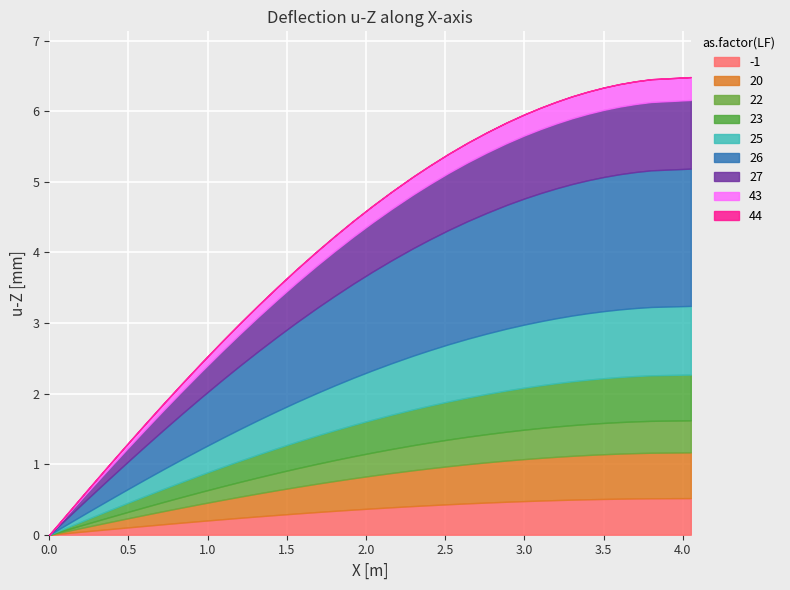

Rank the categories by value from lowest to highest.

0, 1, 2, 3, 4, 5, 6, 7, 8, 9, 10, 11, 12, 13, 14, 15, 16, 17, 18, 19, 20, 21, 22, 23, 24, 25, 26, 27, 28, 29, 30, 31, 32, 33, 34, 35, 36, 37, 38, 39